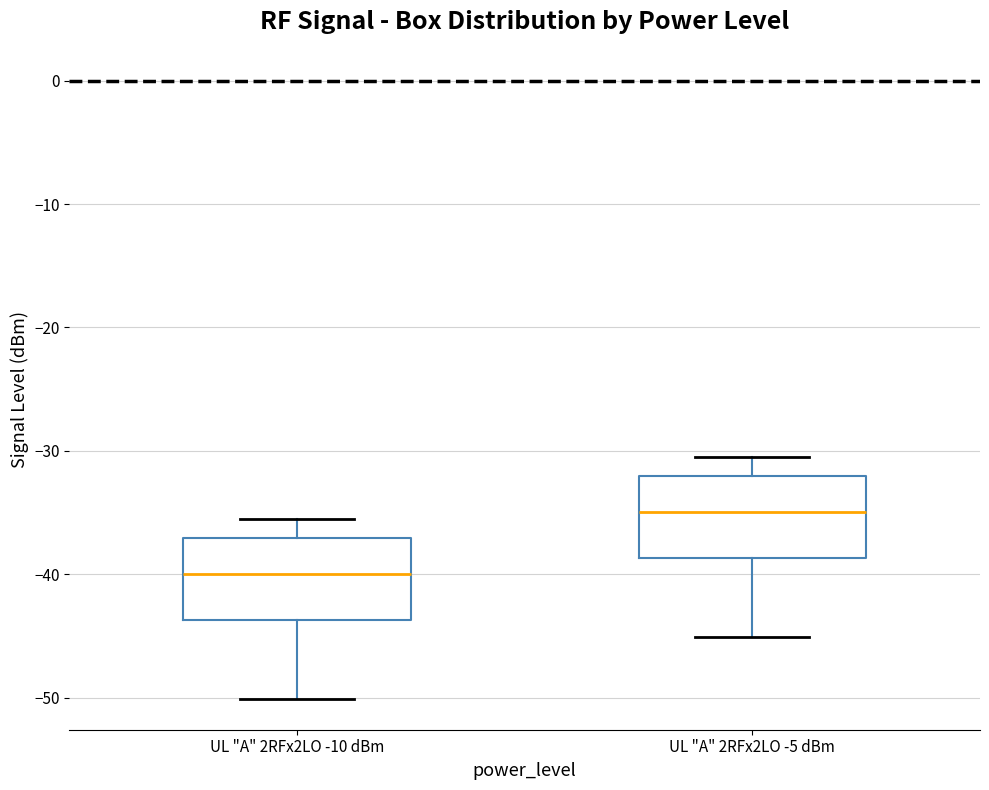

Reading left to right, read every box against the y-axis: the position of its median line, the range the box covers, and the ends of its whiskers. The values are not printed on the chart, so give them approximately, as read against the axis.

UL "A" 2RFx2LO -10 dBm: median -40, box -44 to -37, whiskers -50 to -36
UL "A" 2RFx2LO -5 dBm: median -35, box -39 to -32, whiskers -45 to -31